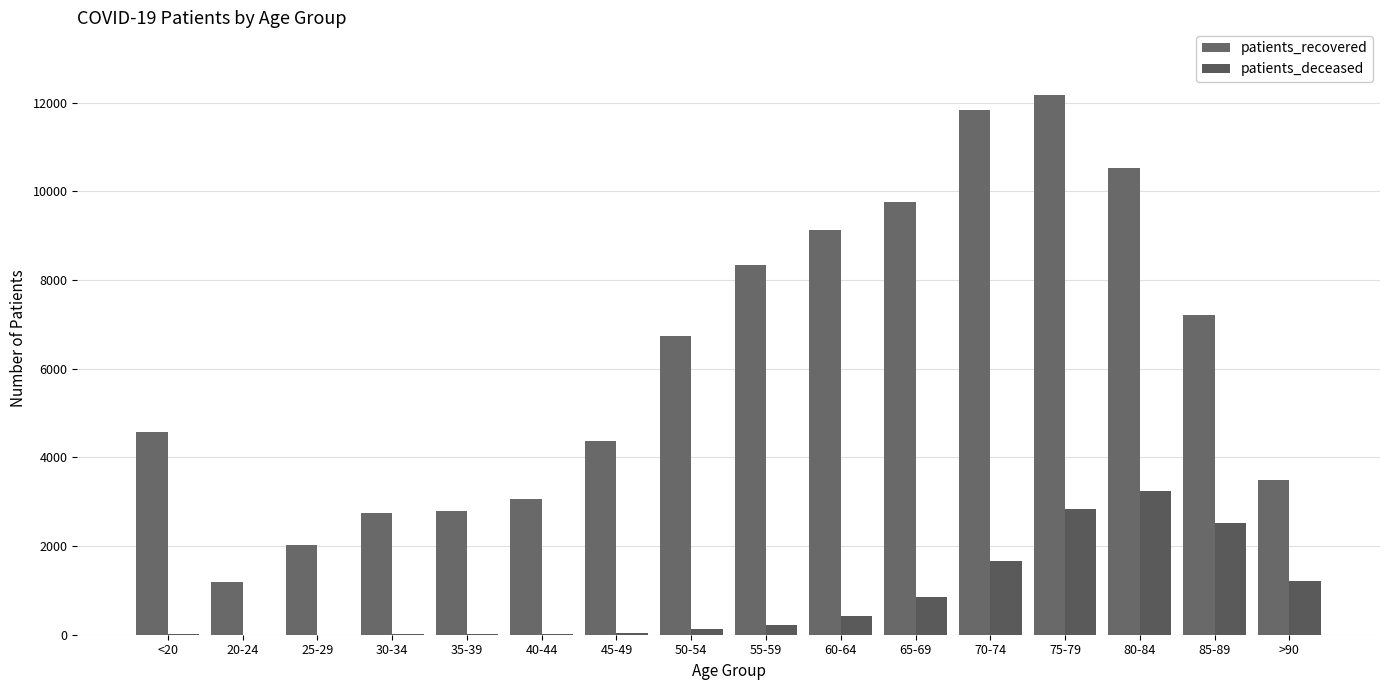

Which has a higher value, 60-64 or 35-39?

60-64